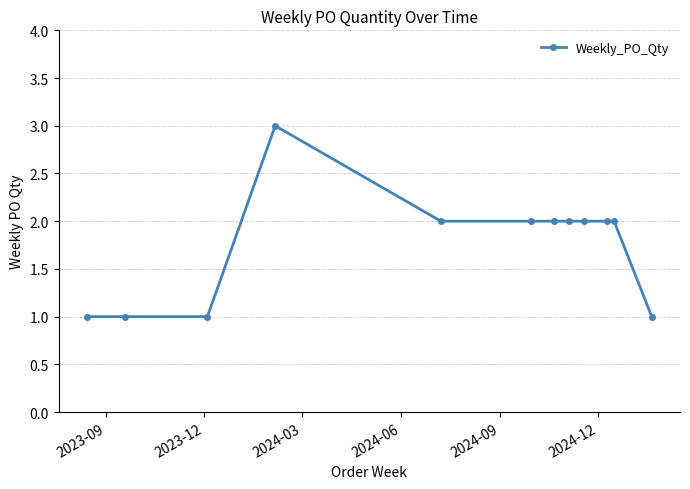

What is the sum of all values?

21